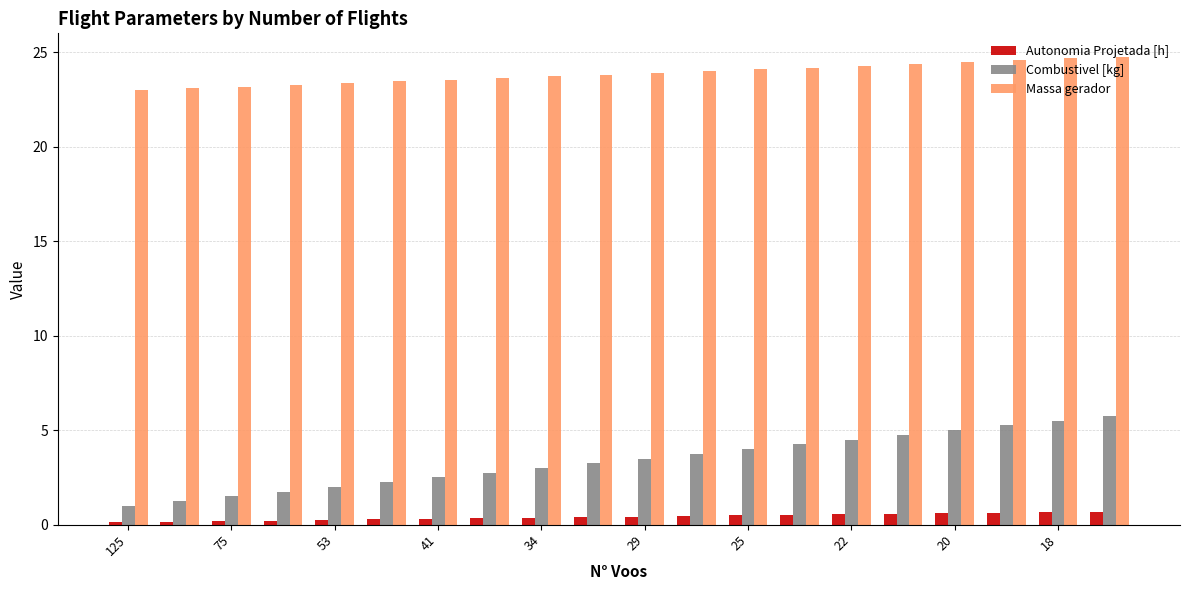

Rank the series by their maximum value, from lowest to highest.

Autonomia Projetada [h], Combustivel [kg], Massa gerador